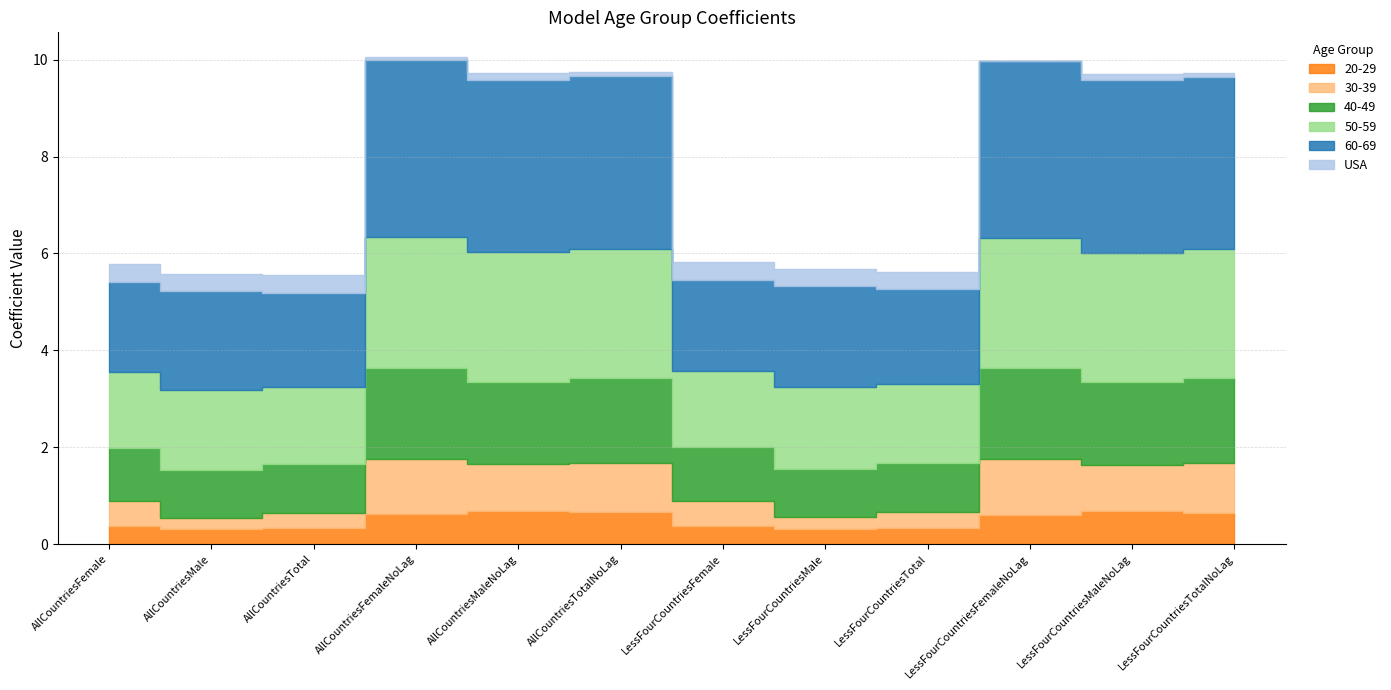

What is the highest value of the USA series?

0.4